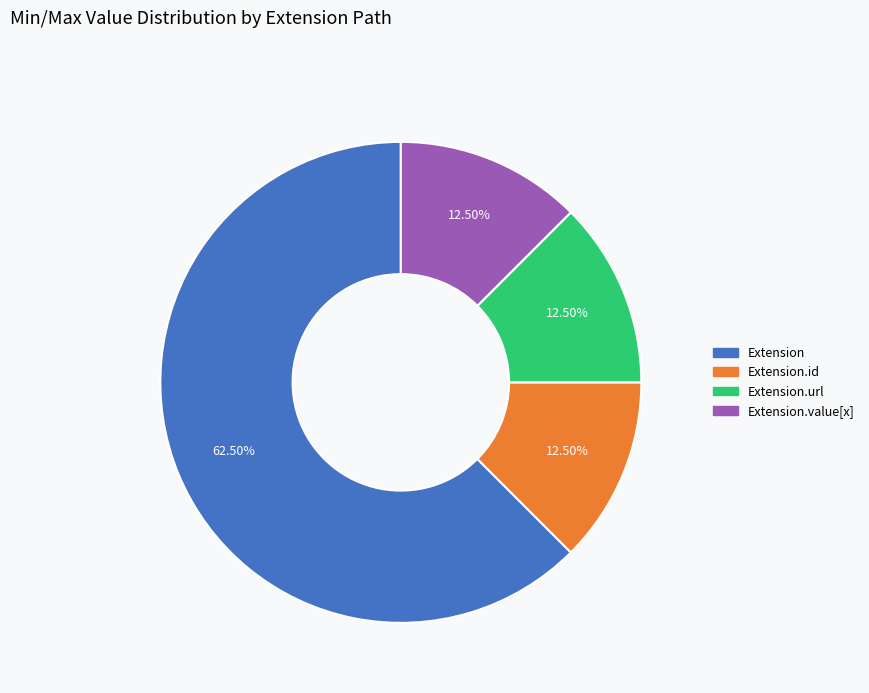

How many segments does this pie chart have?

4